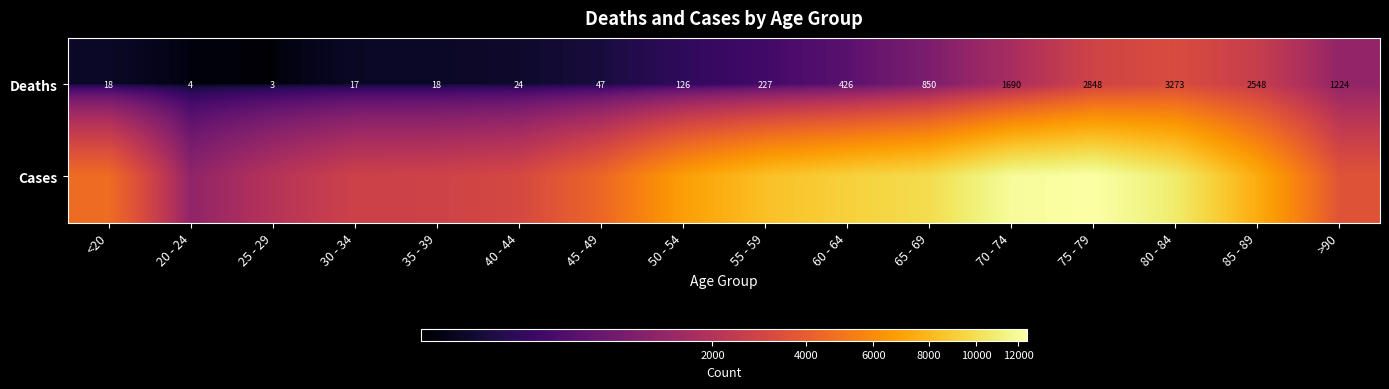

What value does the Deaths series have at 85 - 89?

2548